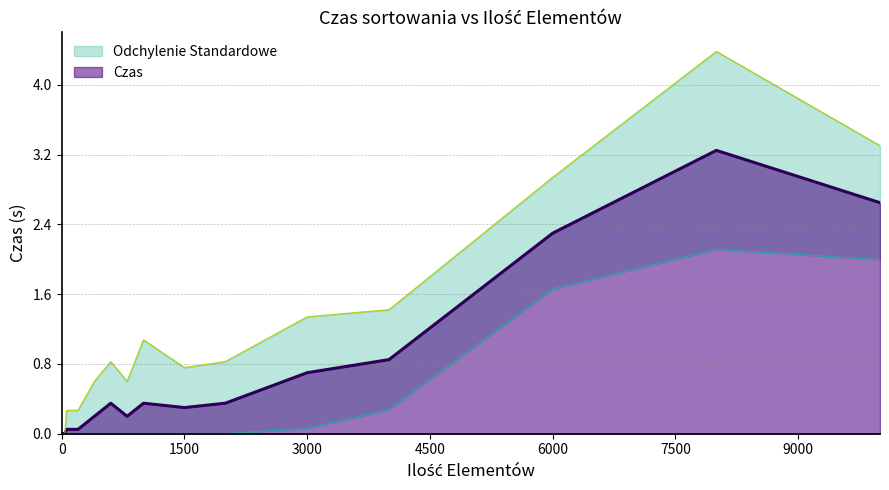

What is the change in value from 80 to 400?

+0.2